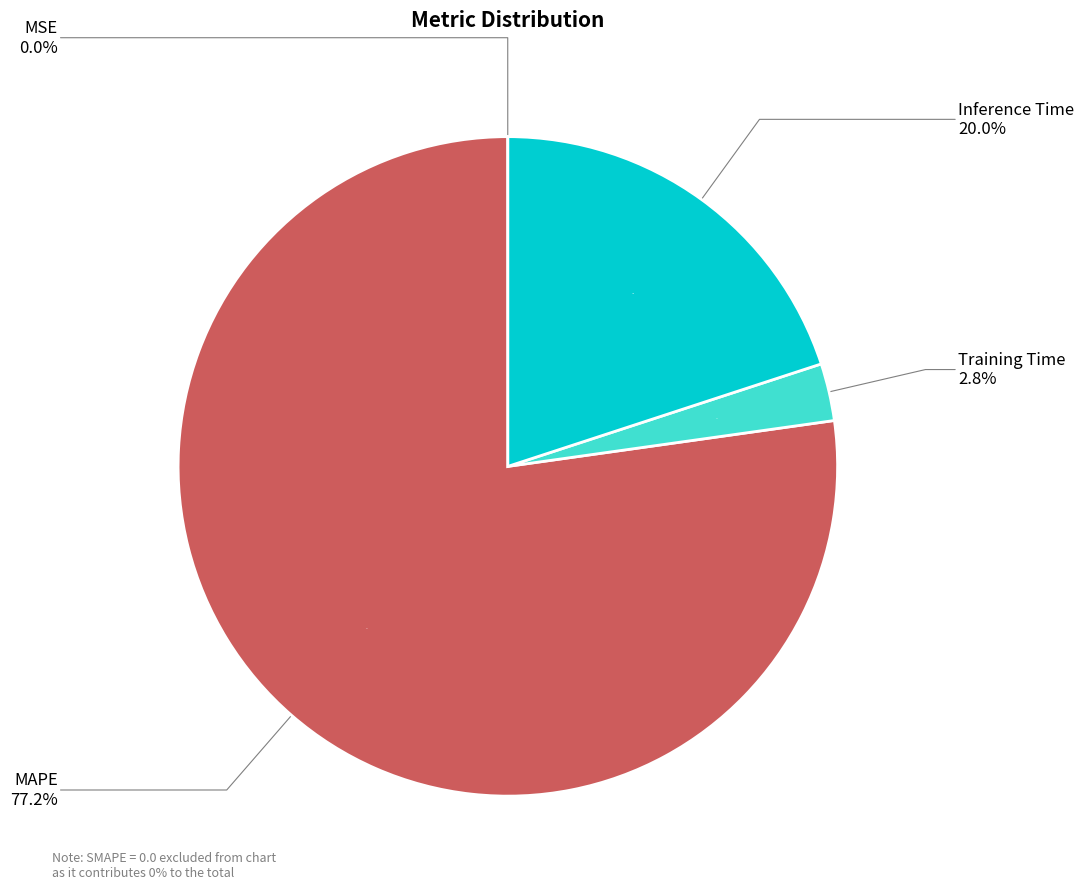

To the nearest percent, what percentage of the pie is Training Time?

3%